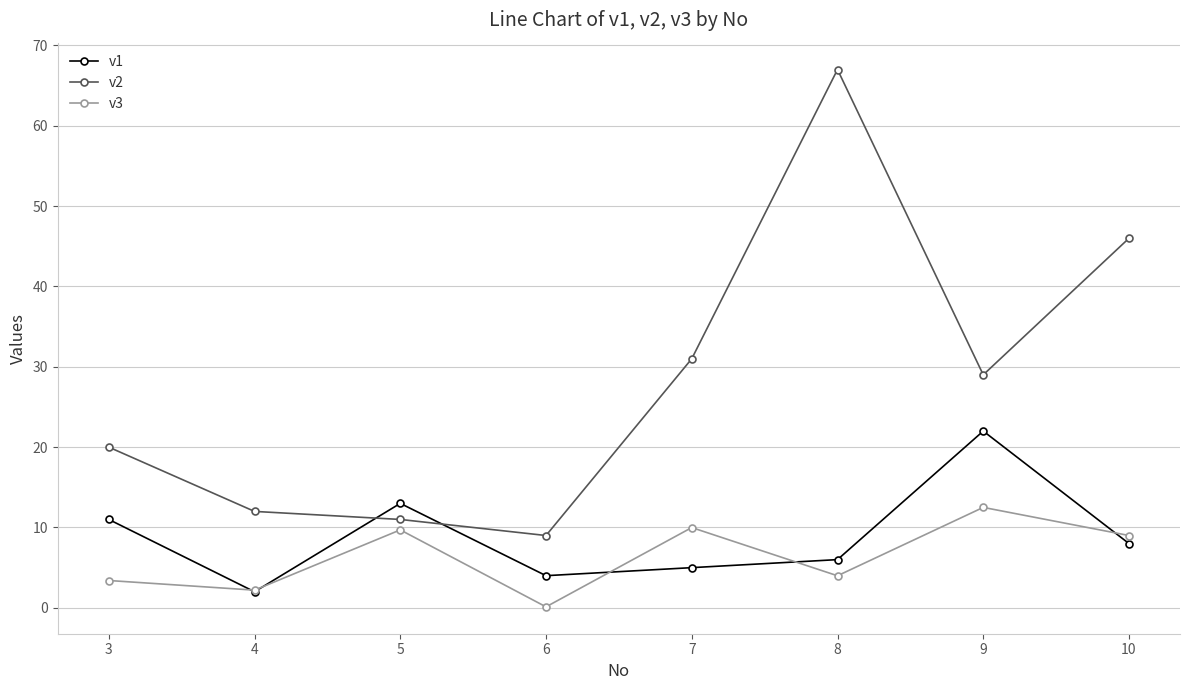

True or false: v1 and v2 cross at least once.

True